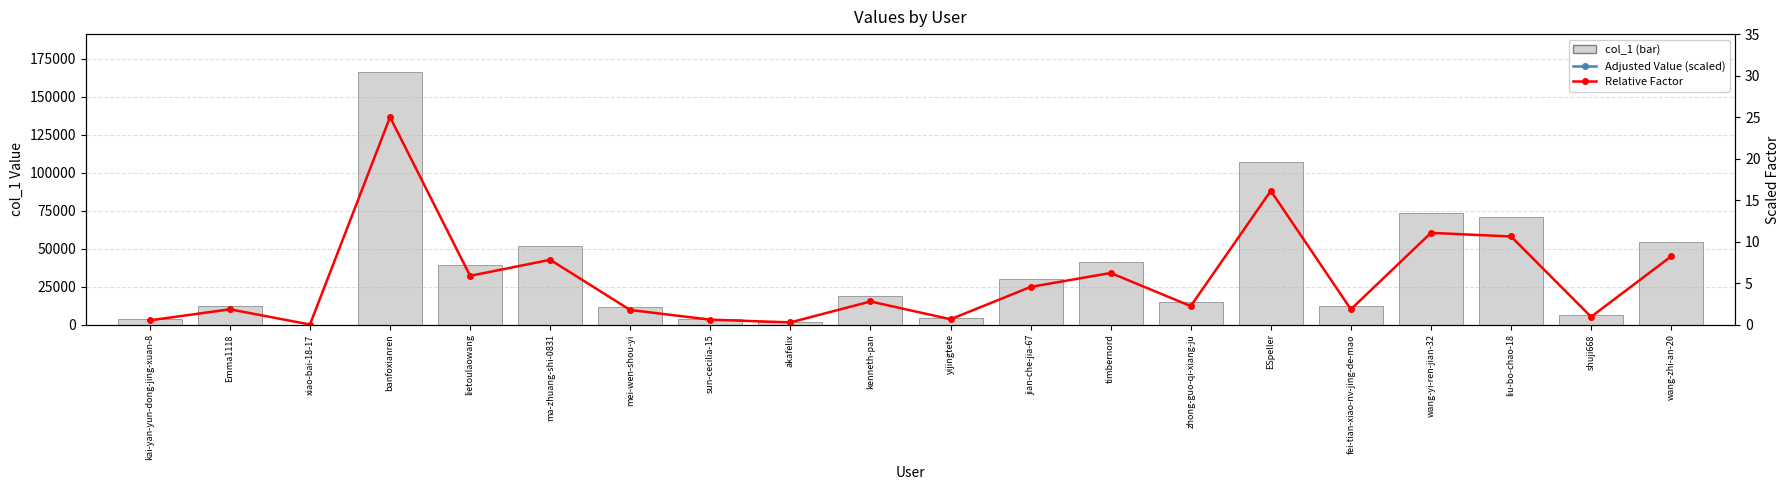

Reading right to left, what are all the values shown in this chart?

col_1: 54667.0	6250.0	70587.0	73489.0	12254.0	107157.0	14820.0	41357.0	30183.0	4285.0	18519.0	1767.0	3959.0	11681.0	51902.0	39070.0	166216.0	53.0	12255.0	3388.0
Adjusted Value (scaled): 157905.2	157905.2	157905.2	157905.2	157905.2	157905.2	157905.2	157905.2	157905.2	157905.2	157905.2	157905.2	157905.2	157905.2	157905.2	157905.2	157905.2	157905.2	157905.2	157905.2
Relative Factor: 8.2	0.9	10.6	11.1	1.8	16.1	2.2	6.2	4.5	0.6	2.8	0.3	0.6	1.8	7.8	5.9	25.0	0.0	1.8	0.5